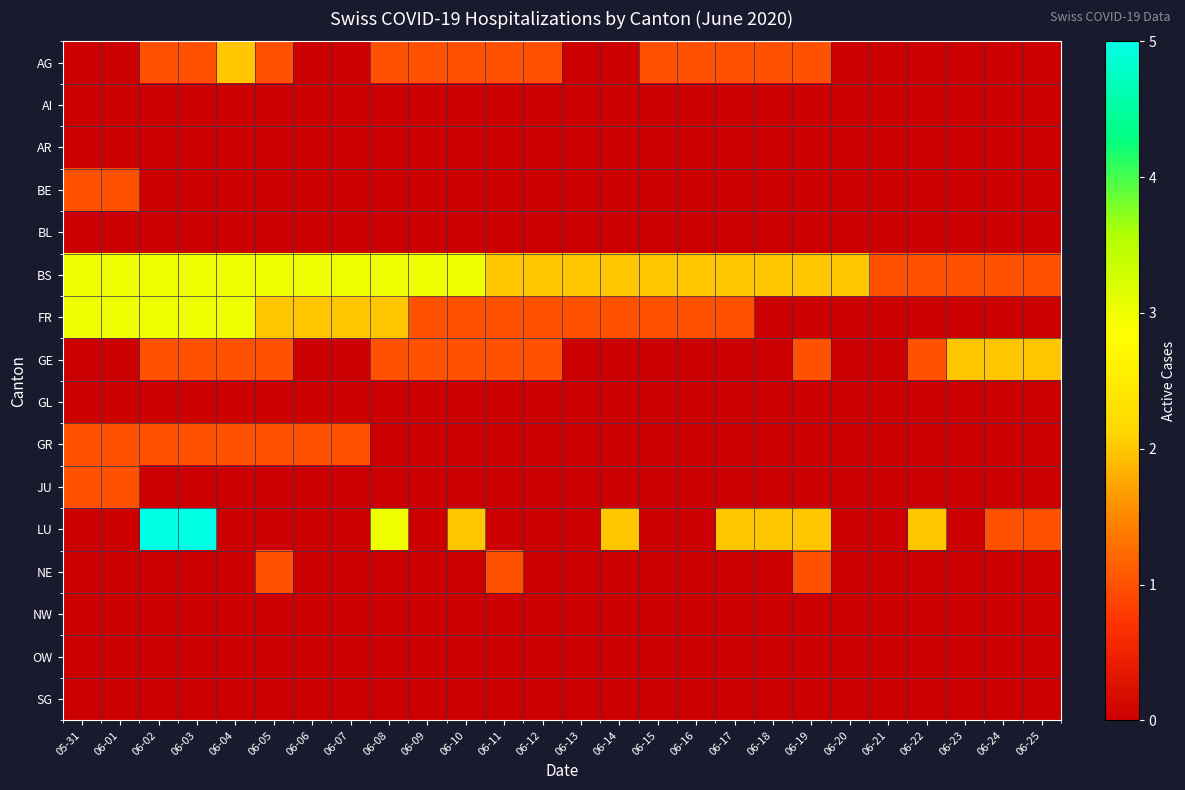

Reading right to left, extract all data points from this chart.

AG: 06-25=0	06-24=0	06-23=0	06-22=0	06-21=0	06-20=0	06-19=1	06-18=1	06-17=1	06-16=1	06-15=1	06-14=0	06-13=0	06-12=1	06-11=1	06-10=1	06-09=1	06-08=1	06-07=0	06-06=0	06-05=1	06-04=2	06-03=1	06-02=1	06-01=0	05-31=0
AI: 06-25=0	06-24=0	06-23=0	06-22=0	06-21=0	06-20=0	06-19=0	06-18=0	06-17=0	06-16=0	06-15=0	06-14=0	06-13=0	06-12=0	06-11=0	06-10=0	06-09=0	06-08=0	06-07=0	06-06=0	06-05=0	06-04=0	06-03=0	06-02=0	06-01=0	05-31=0
AR: 06-25=0	06-24=0	06-23=0	06-22=0	06-21=0	06-20=0	06-19=0	06-18=0	06-17=0	06-16=0	06-15=0	06-14=0	06-13=0	06-12=0	06-11=0	06-10=0	06-09=0	06-08=0	06-07=0	06-06=0	06-05=0	06-04=0	06-03=0	06-02=0	06-01=0	05-31=0
BE: 06-25=0	06-24=0	06-23=0	06-22=0	06-21=0	06-20=0	06-19=0	06-18=0	06-17=0	06-16=0	06-15=0	06-14=0	06-13=0	06-12=0	06-11=0	06-10=0	06-09=0	06-08=0	06-07=0	06-06=0	06-05=0	06-04=0	06-03=0	06-02=0	06-01=1	05-31=1
BL: 06-25=0	06-24=0	06-23=0	06-22=0	06-21=0	06-20=0	06-19=0	06-18=0	06-17=0	06-16=0	06-15=0	06-14=0	06-13=0	06-12=0	06-11=0	06-10=0	06-09=0	06-08=0	06-07=0	06-06=0	06-05=0	06-04=0	06-03=0	06-02=0	06-01=0	05-31=0
BS: 06-25=1	06-24=1	06-23=1	06-22=1	06-21=1	06-20=2	06-19=2	06-18=2	06-17=2	06-16=2	06-15=2	06-14=2	06-13=2	06-12=2	06-11=2	06-10=3	06-09=3	06-08=3	06-07=3	06-06=3	06-05=3	06-04=3	06-03=3	06-02=3	06-01=3	05-31=3
FR: 06-25=0	06-24=0	06-23=0	06-22=0	06-21=0	06-20=0	06-19=0	06-18=0	06-17=1	06-16=1	06-15=1	06-14=1	06-13=1	06-12=1	06-11=1	06-10=1	06-09=1	06-08=2	06-07=2	06-06=2	06-05=2	06-04=3	06-03=3	06-02=3	06-01=3	05-31=3
GE: 06-25=2	06-24=2	06-23=2	06-22=1	06-21=0	06-20=0	06-19=1	06-18=0	06-17=0	06-16=0	06-15=0	06-14=0	06-13=0	06-12=1	06-11=1	06-10=1	06-09=1	06-08=1	06-07=0	06-06=0	06-05=1	06-04=1	06-03=1	06-02=1	06-01=0	05-31=0
GL: 06-25=0	06-24=0	06-23=0	06-22=0	06-21=0	06-20=0	06-19=0	06-18=0	06-17=0	06-16=0	06-15=0	06-14=0	06-13=0	06-12=0	06-11=0	06-10=0	06-09=0	06-08=0	06-07=0	06-06=0	06-05=0	06-04=0	06-03=0	06-02=0	06-01=0	05-31=0
GR: 06-25=0	06-24=0	06-23=0	06-22=0	06-21=0	06-20=0	06-19=0	06-18=0	06-17=0	06-16=0	06-15=0	06-14=0	06-13=0	06-12=0	06-11=0	06-10=0	06-09=0	06-08=0	06-07=1	06-06=1	06-05=1	06-04=1	06-03=1	06-02=1	06-01=1	05-31=1
JU: 06-25=0	06-24=0	06-23=0	06-22=0	06-21=0	06-20=0	06-19=0	06-18=0	06-17=0	06-16=0	06-15=0	06-14=0	06-13=0	06-12=0	06-11=0	06-10=0	06-09=0	06-08=0	06-07=0	06-06=0	06-05=0	06-04=0	06-03=0	06-02=0	06-01=1	05-31=1
LU: 06-25=1	06-24=1	06-23=0	06-22=2	06-21=0	06-20=0	06-19=2	06-18=2	06-17=2	06-16=0	06-15=0	06-14=2	06-13=0	06-12=0	06-11=0	06-10=2	06-09=0	06-08=3	06-07=0	06-06=0	06-05=0	06-04=0	06-03=5	06-02=5	06-01=0	05-31=0
NE: 06-25=0	06-24=0	06-23=0	06-22=0	06-21=0	06-20=0	06-19=1	06-18=0	06-17=0	06-16=0	06-15=0	06-14=0	06-13=0	06-12=0	06-11=1	06-10=0	06-09=0	06-08=0	06-07=0	06-06=0	06-05=1	06-04=0	06-03=0	06-02=0	06-01=0	05-31=0
NW: 06-25=0	06-24=0	06-23=0	06-22=0	06-21=0	06-20=0	06-19=0	06-18=0	06-17=0	06-16=0	06-15=0	06-14=0	06-13=0	06-12=0	06-11=0	06-10=0	06-09=0	06-08=0	06-07=0	06-06=0	06-05=0	06-04=0	06-03=0	06-02=0	06-01=0	05-31=0
OW: 06-25=0	06-24=0	06-23=0	06-22=0	06-21=0	06-20=0	06-19=0	06-18=0	06-17=0	06-16=0	06-15=0	06-14=0	06-13=0	06-12=0	06-11=0	06-10=0	06-09=0	06-08=0	06-07=0	06-06=0	06-05=0	06-04=0	06-03=0	06-02=0	06-01=0	05-31=0
SG: 06-25=0	06-24=0	06-23=0	06-22=0	06-21=0	06-20=0	06-19=0	06-18=0	06-17=0	06-16=0	06-15=0	06-14=0	06-13=0	06-12=0	06-11=0	06-10=0	06-09=0	06-08=0	06-07=0	06-06=0	06-05=0	06-04=0	06-03=0	06-02=0	06-01=0	05-31=0